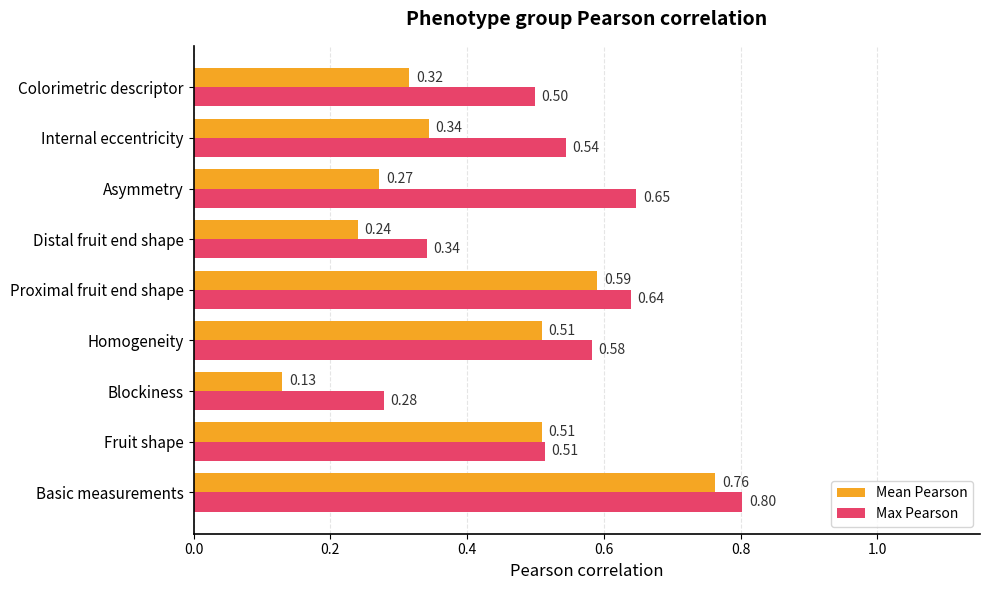

Rank the series by their average value, from lowest to highest.

Mean Pearson, Max Pearson